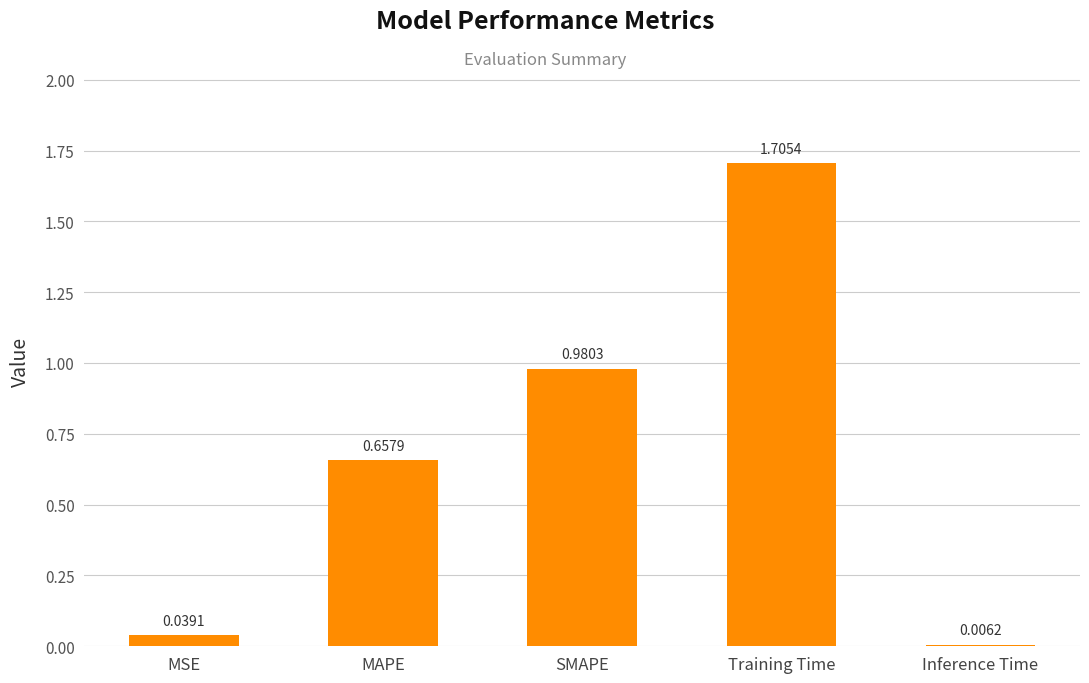

What is the sum of all values?

3.4